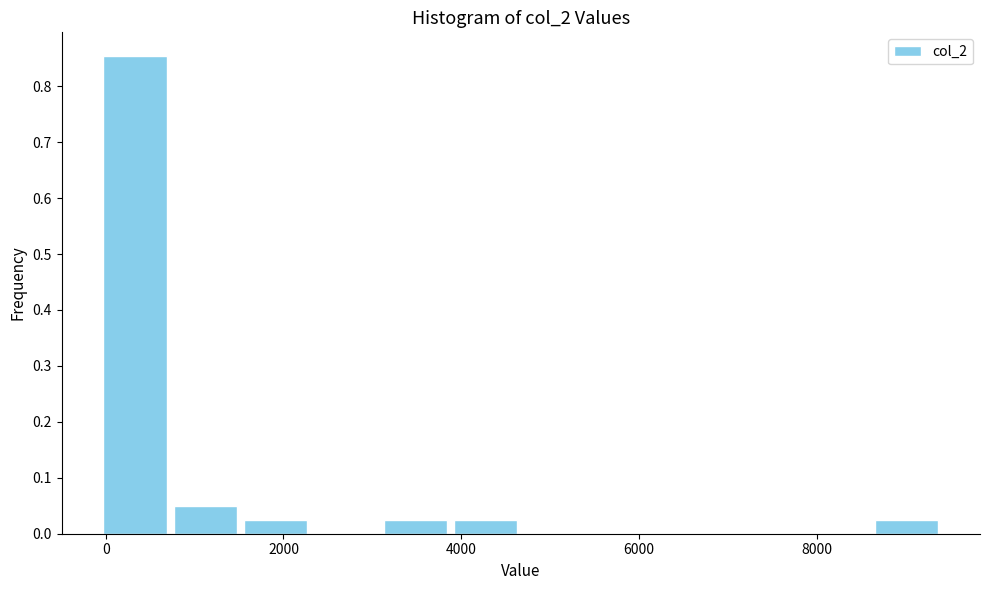

Read against the x-axis, roughly where is the centre of the tallest bar?

400